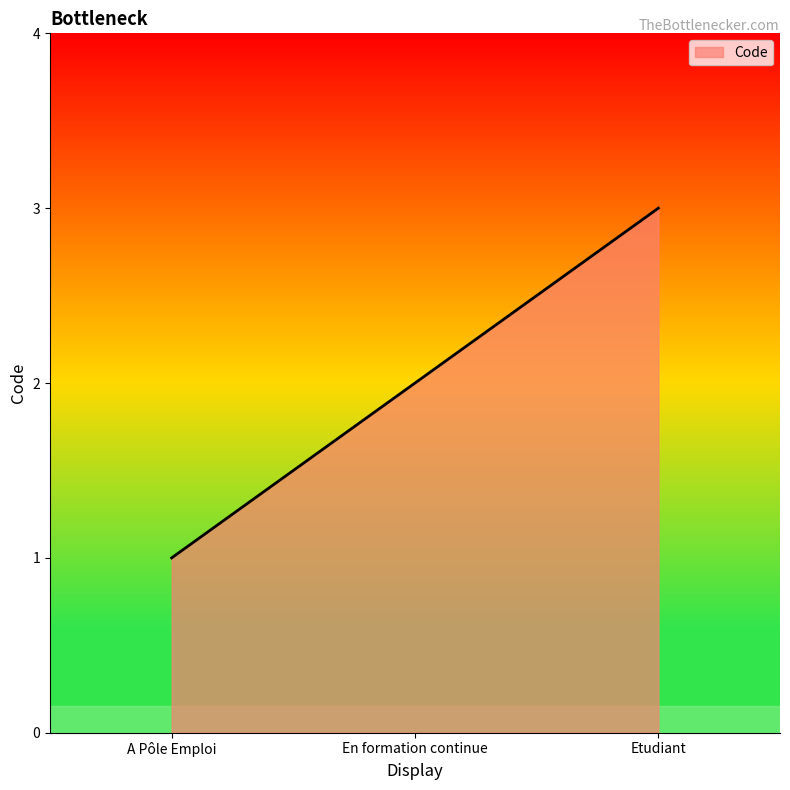

Reading left to right, list all the values displayed in this chart.

A Pôle Emploi=1	En formation continue=2	Etudiant=3